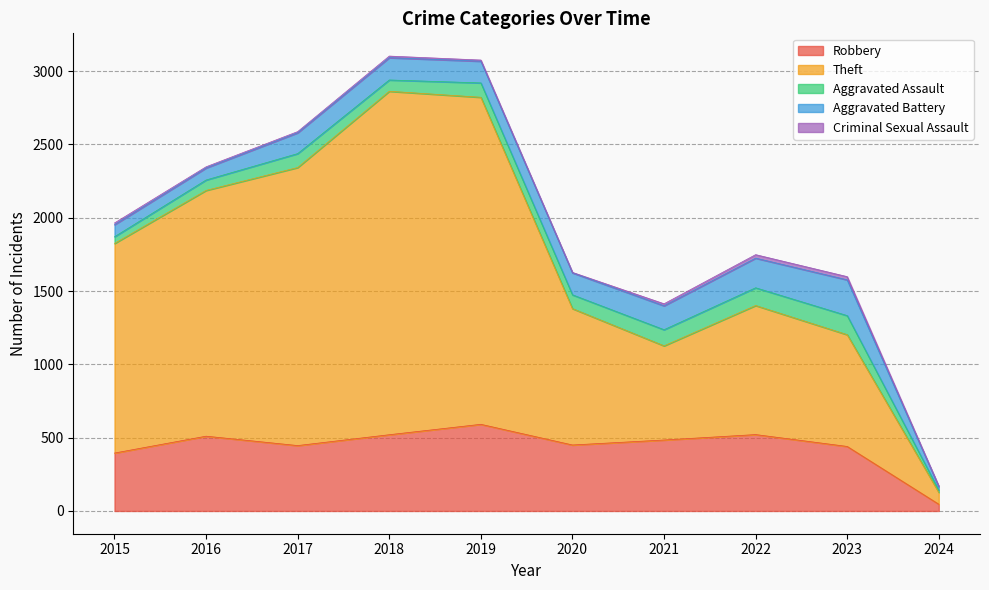

What is the sum of all Aggravated Assault values?

857